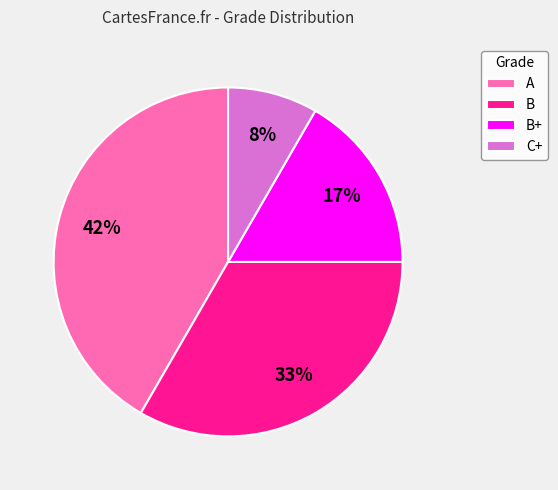

How many segments does this pie chart have?

4